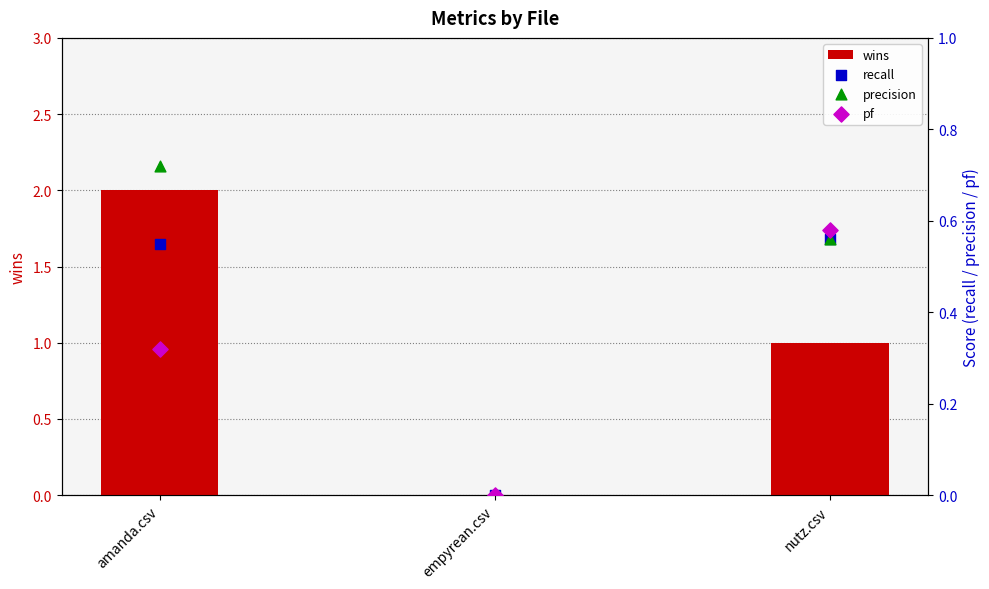

Which series reaches the minimum Y coordinate?

wins